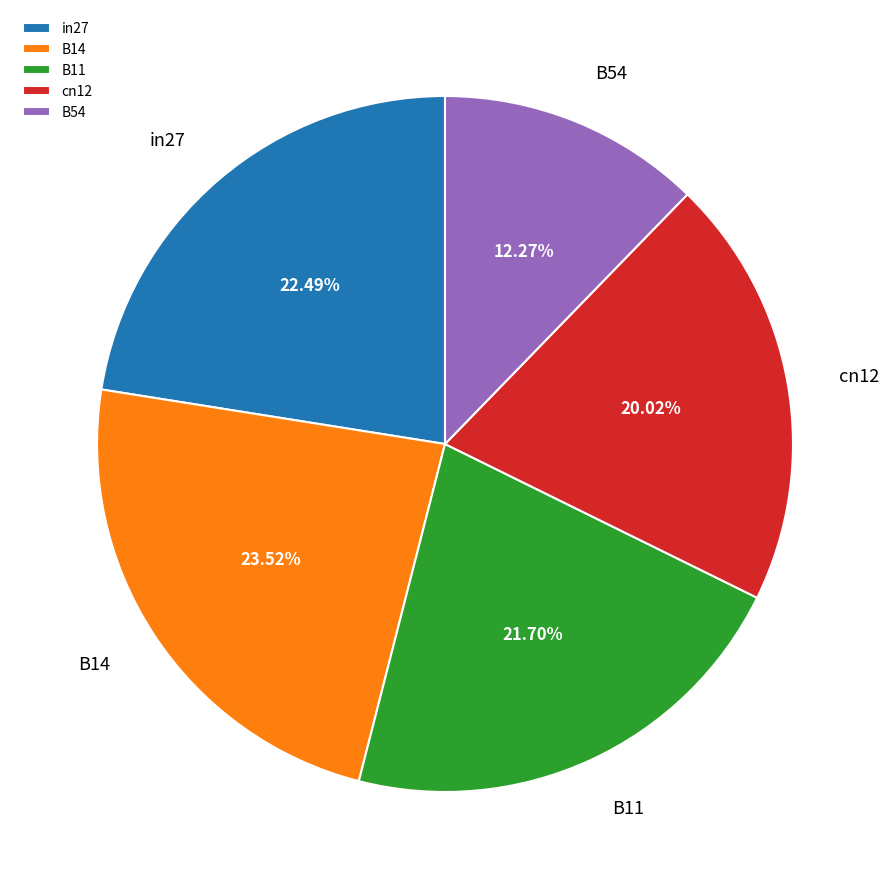

Between B14 and B54, which is larger?

B14